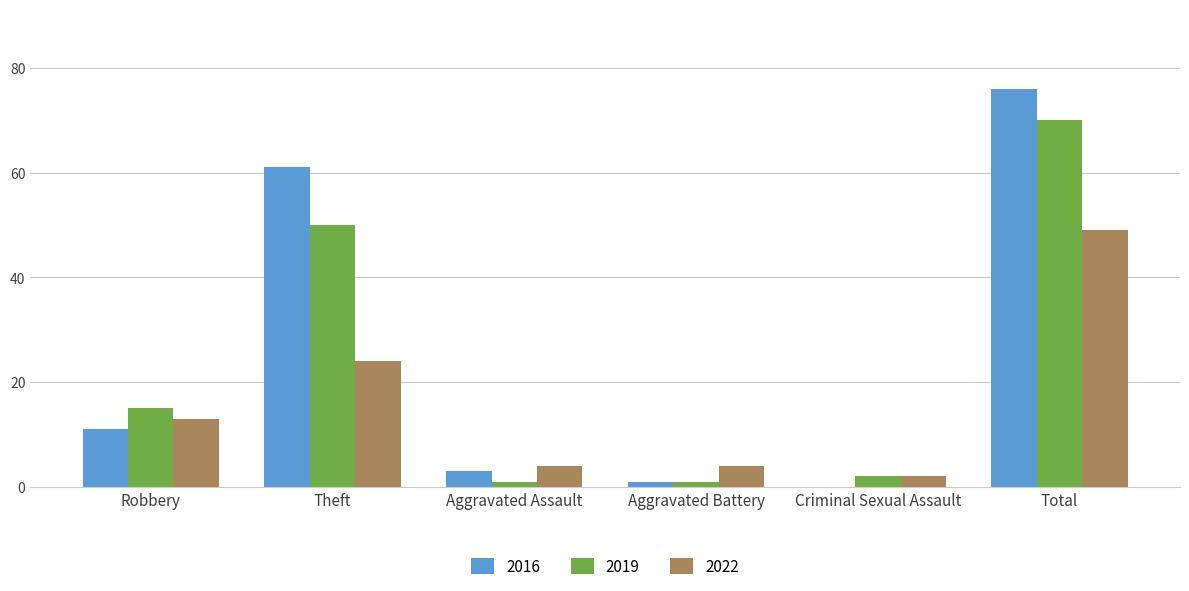

How many positive values does the 2016 series have?

5